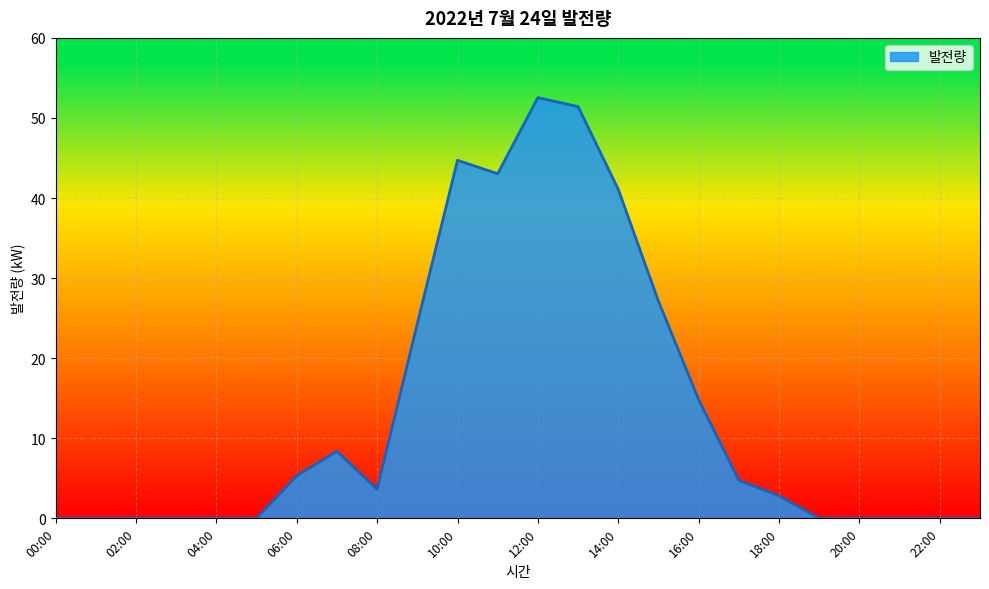

What is the difference between the maximum and minimum values?

52.5